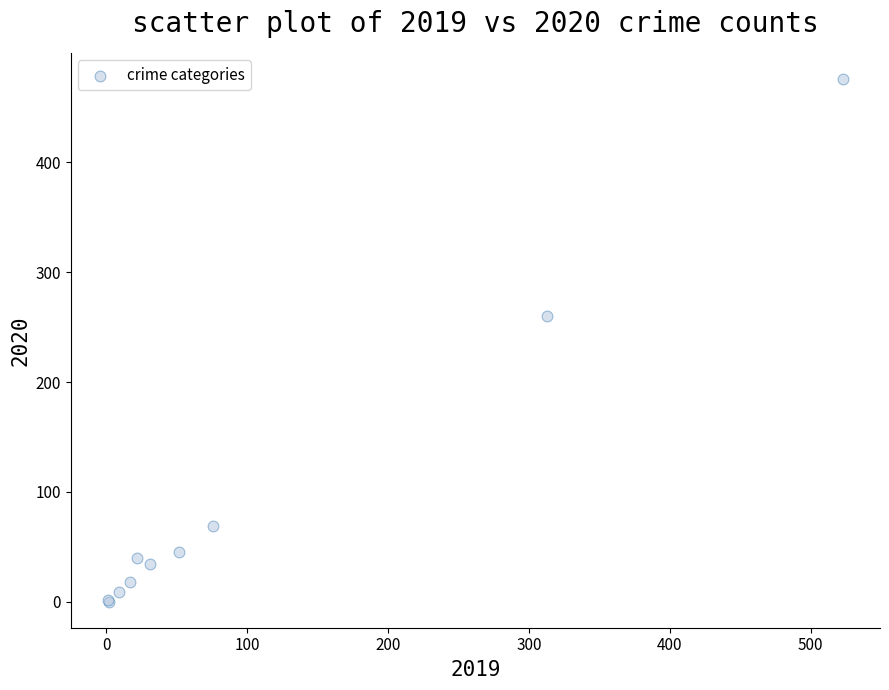

What Y value in the scatter plot is closest to 238?

260